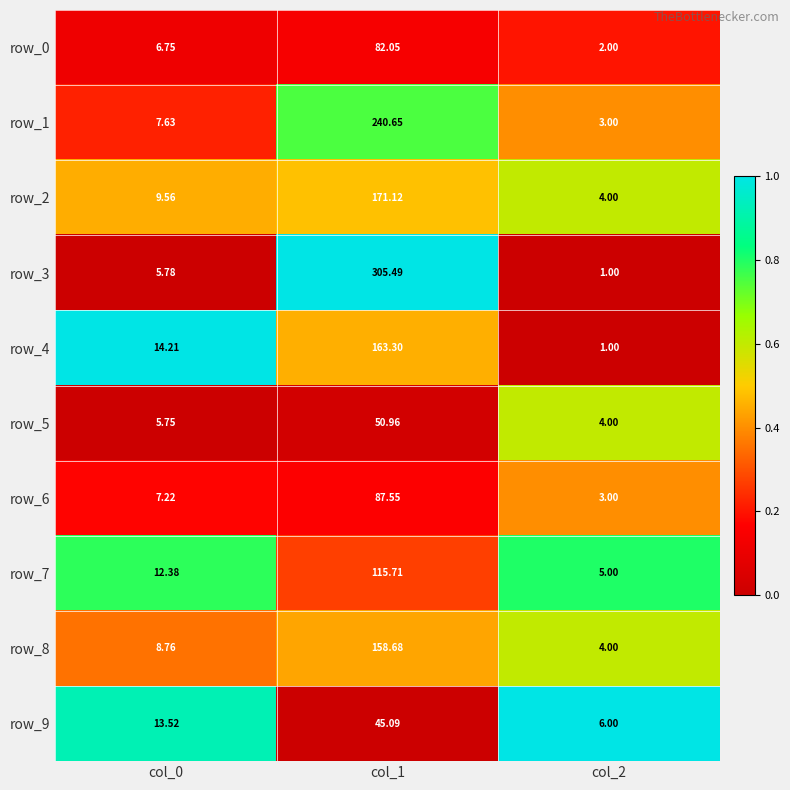

Is the value of row_1 at col_0 greater than the value of row_6 at col_0?

Yes